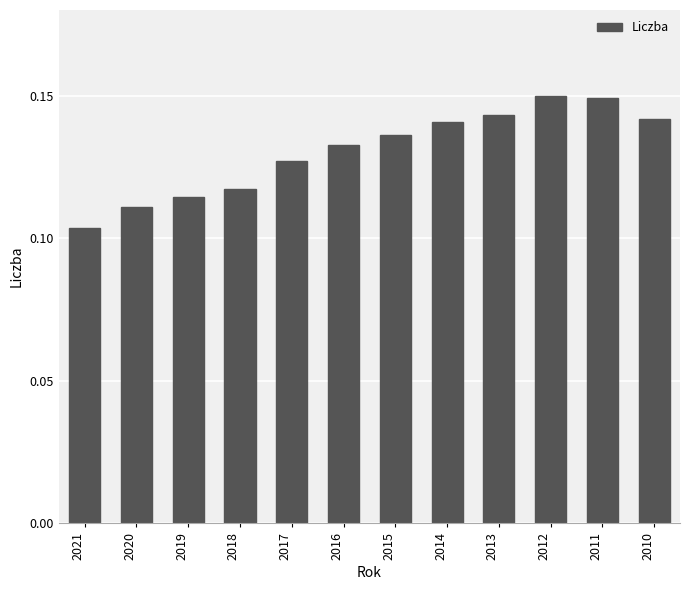

Which label corresponds to the smallest value in the chart?

2021